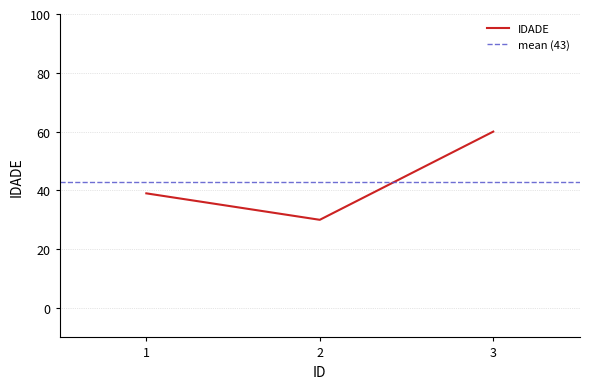

The chart shows a value of 12 at 2. True or false?

False